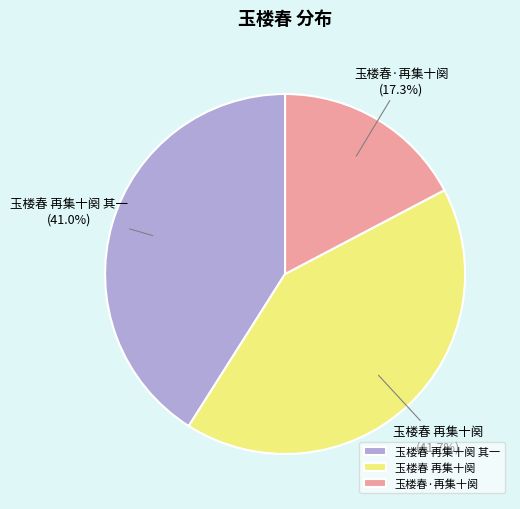

To the nearest percent, what is the difference between the 玉楼春 再集十阕 and 玉楼春 再集十阕 其一 slice percentages?

1%